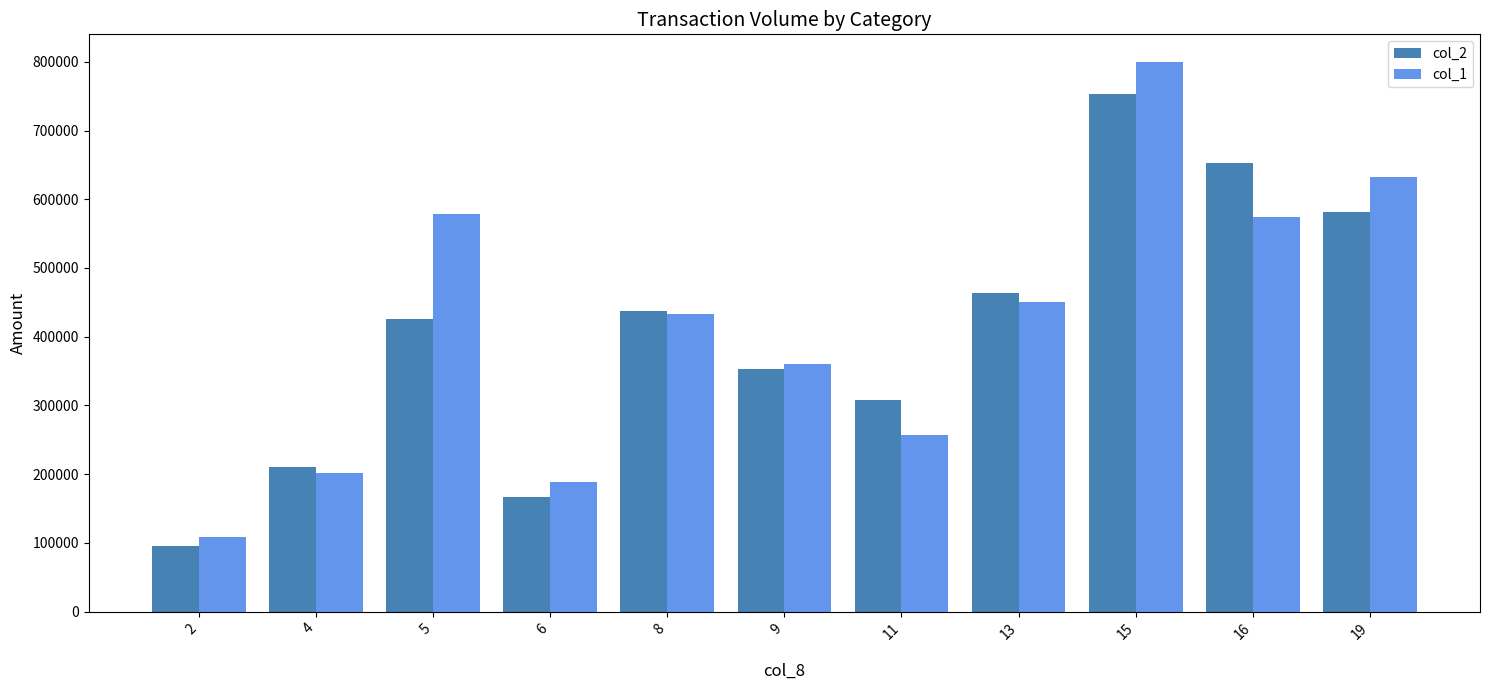

How many data points in col_1 are less than 433000?

5